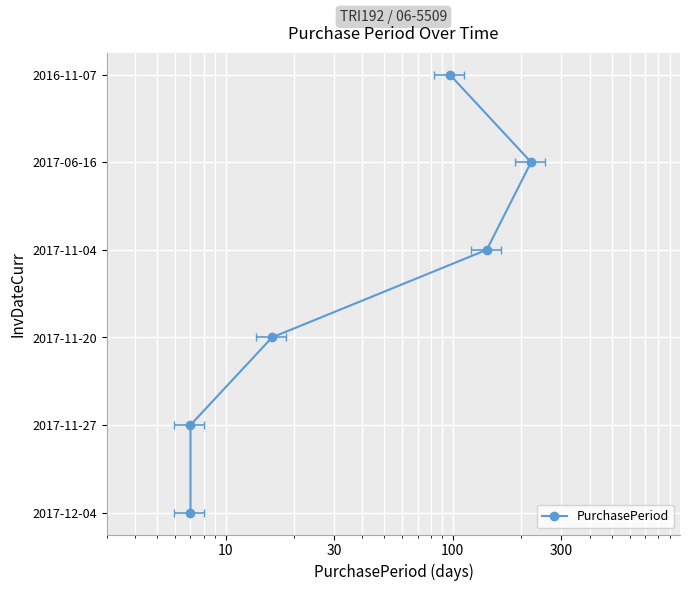

Does the chart display data point markers on the line(s)?

Yes